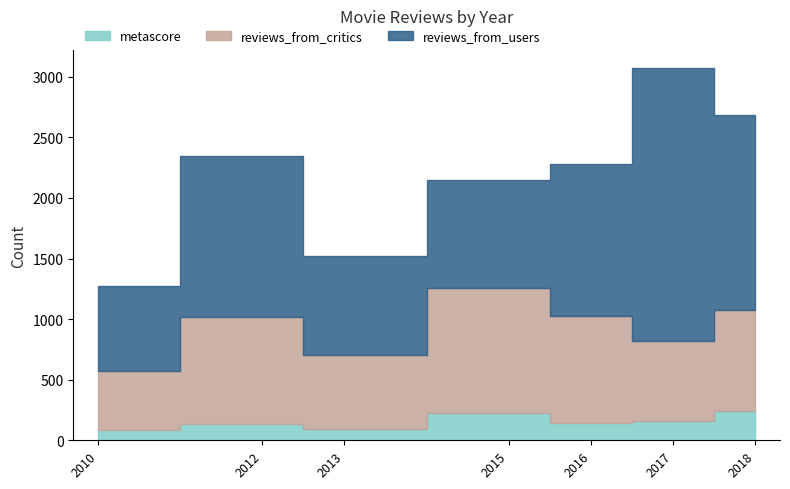

At which category is the sum across all series the highest?

2017